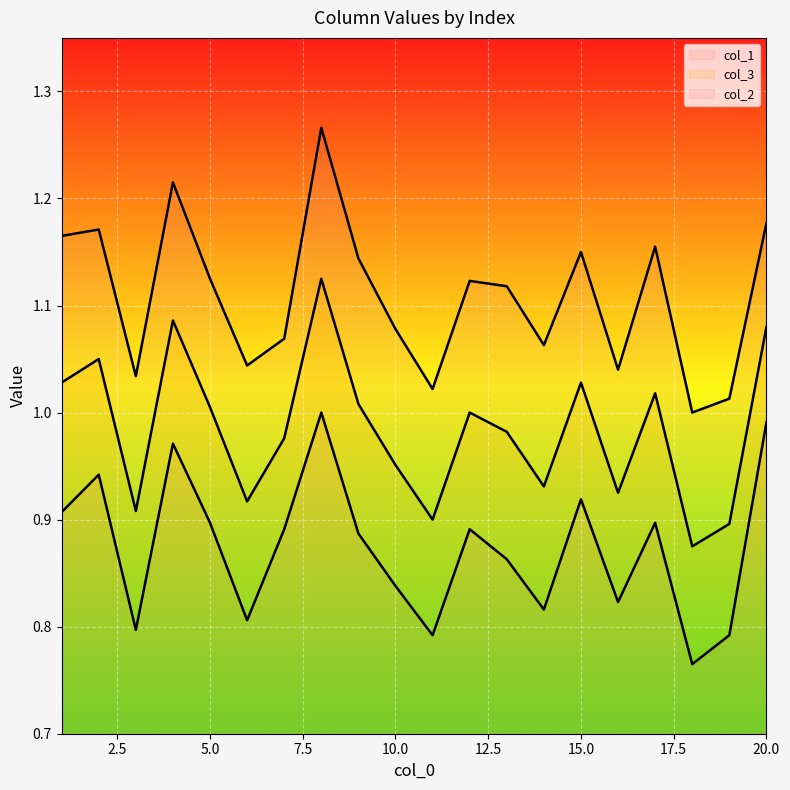

How many categories are shown in the chart?

20